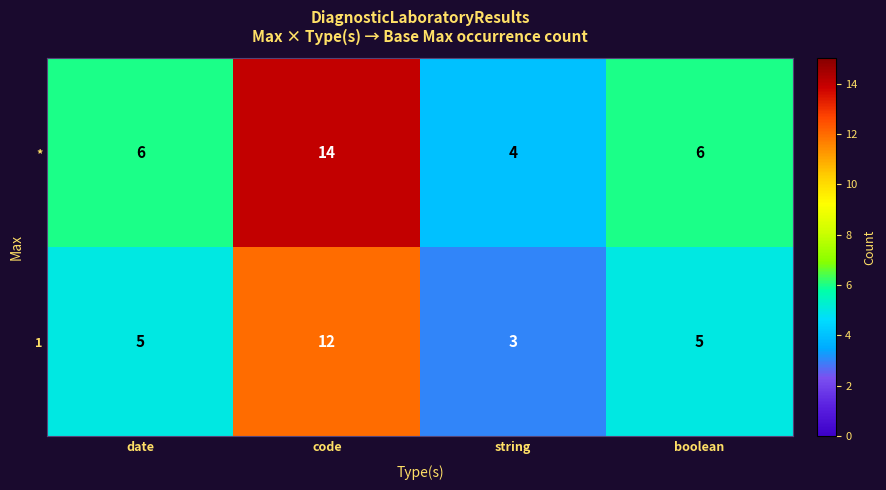

How many series are shown in this chart?

2